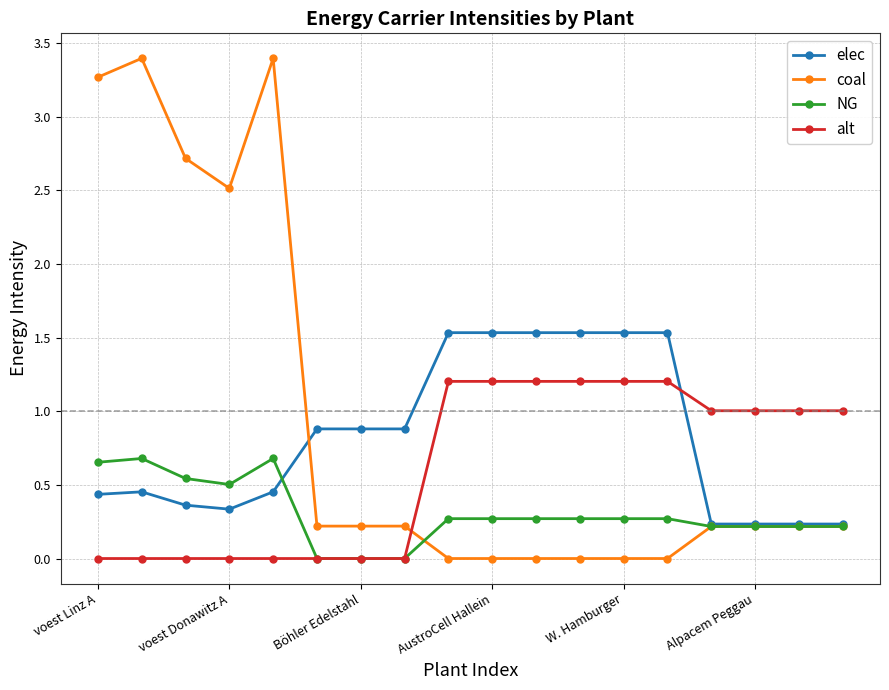

At how many categories does at least one series exceed 2?

5